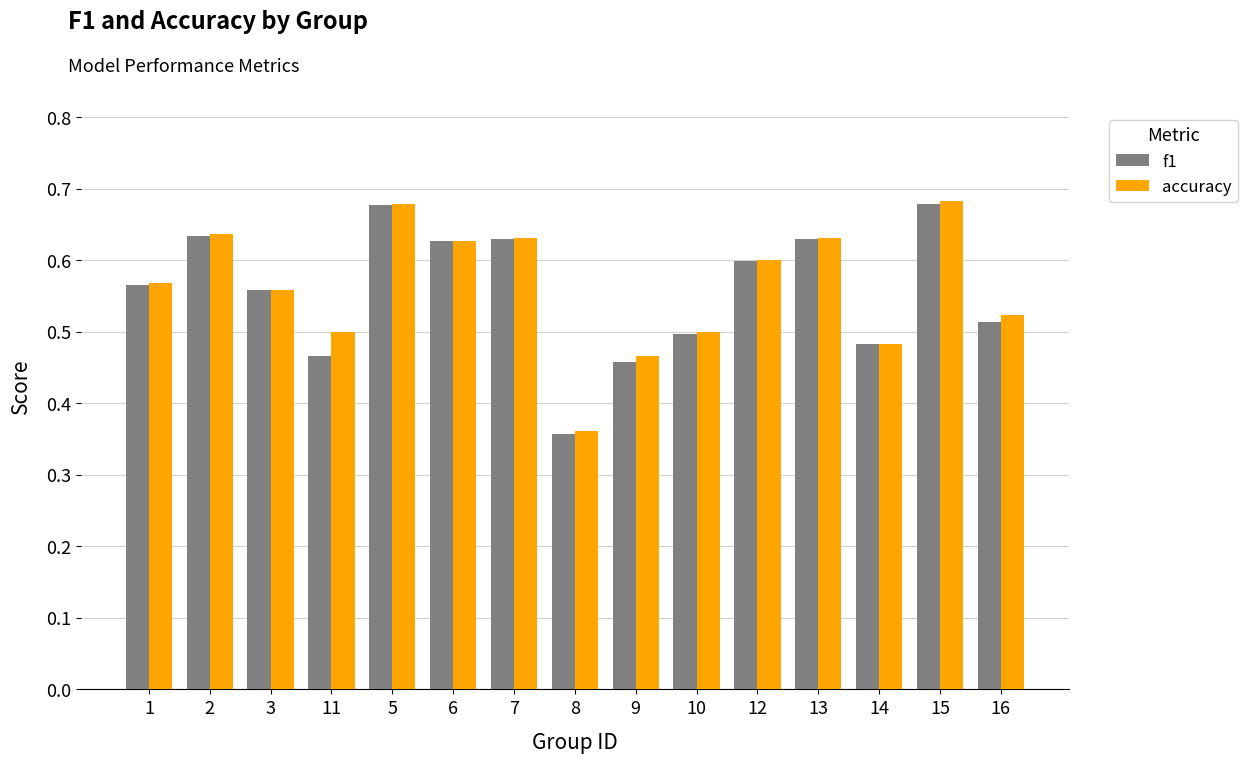

Which series has the largest range (max minus min)?

f1